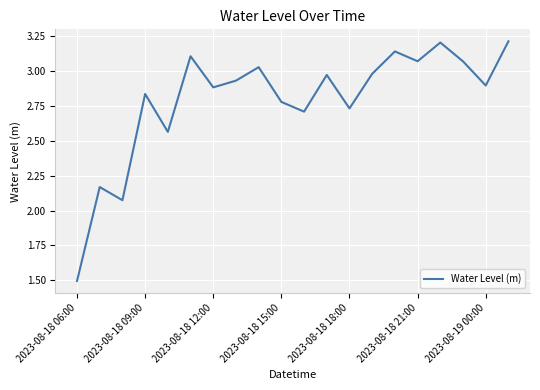

What is the minimum value shown in the chart?

1.5